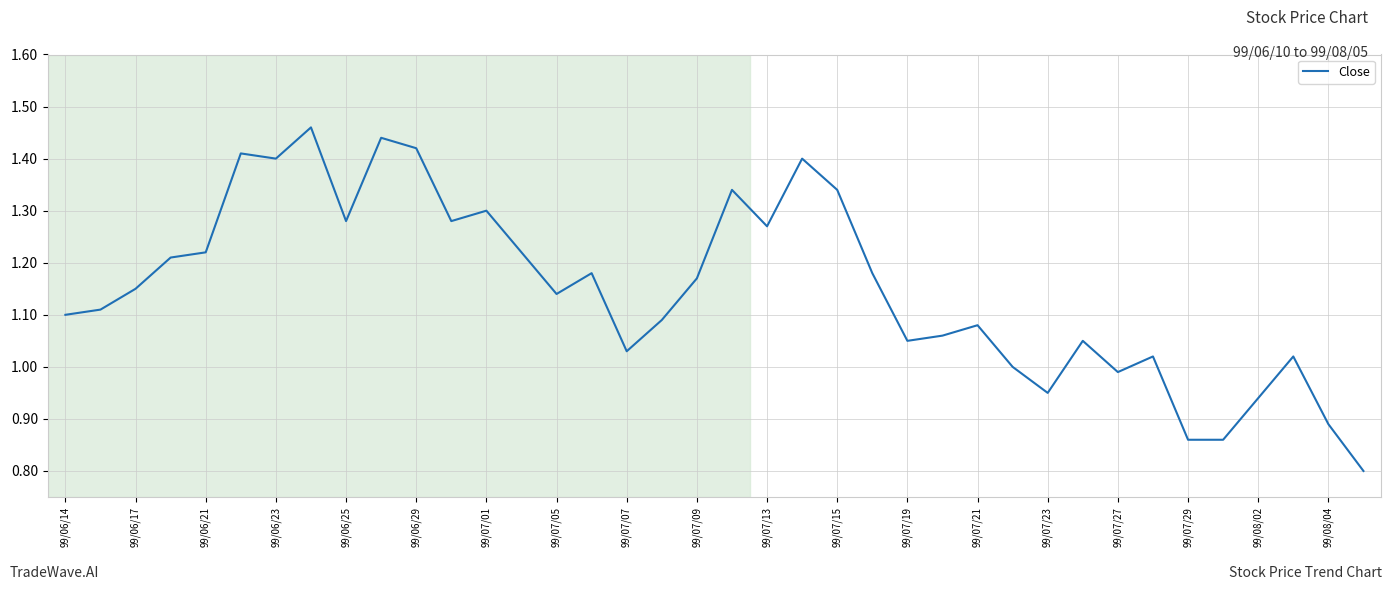

What is the smallest value displayed?

0.8